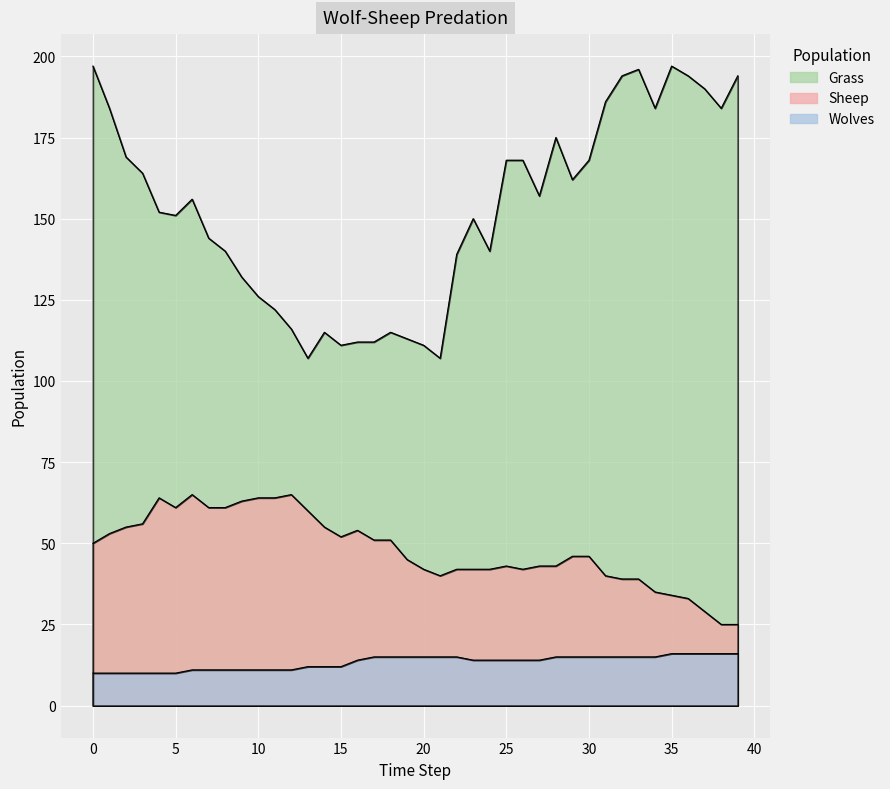

Reading right to left, list all the values displayed in this chart.

Grass: 39=194	38=184	37=190	36=194	35=197	34=184	33=196	32=194	31=186	30=168	29=162	28=175	27=157	26=168	25=168	24=140	23=150	22=139	21=107	20=111	19=113	18=115	17=112	16=112	15=111	14=115	13=107	12=116	11=122	10=126	9=132	8=140	7=144	6=156	5=151	4=152	3=164	2=169	1=184	0=197
Sheep: 39=25	38=25	37=29	36=33	35=34	34=35	33=39	32=39	31=40	30=46	29=46	28=43	27=43	26=42	25=43	24=42	23=42	22=42	21=40	20=42	19=45	18=51	17=51	16=54	15=52	14=55	13=60	12=65	11=64	10=64	9=63	8=61	7=61	6=65	5=61	4=64	3=56	2=55	1=53	0=50
Wolves: 39=16	38=16	37=16	36=16	35=16	34=15	33=15	32=15	31=15	30=15	29=15	28=15	27=14	26=14	25=14	24=14	23=14	22=15	21=15	20=15	19=15	18=15	17=15	16=14	15=12	14=12	13=12	12=11	11=11	10=11	9=11	8=11	7=11	6=11	5=10	4=10	3=10	2=10	1=10	0=10